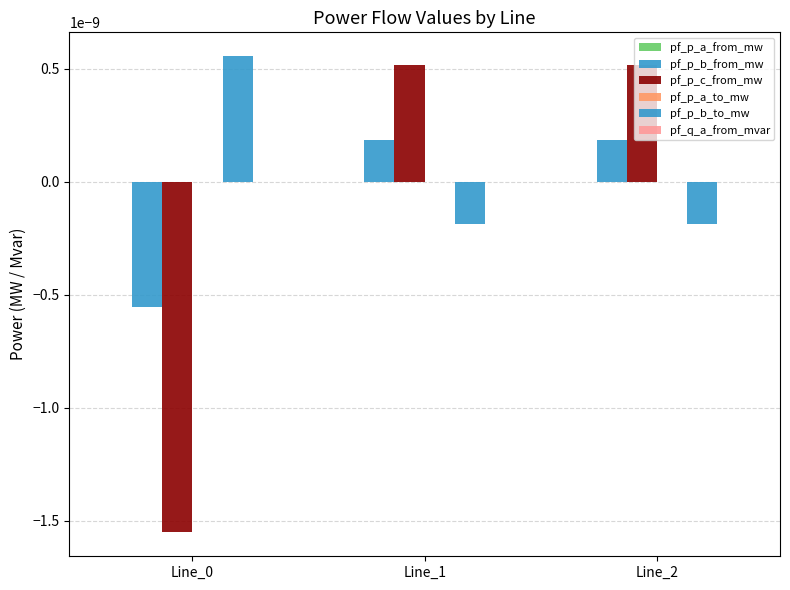

The value of pf_p_b_from_mw at Line_1 is 0.0. True or false?

True